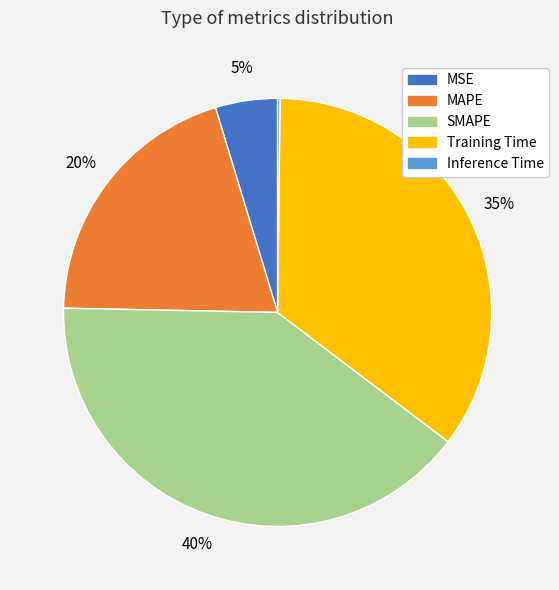

Which category has the biggest portion of the pie?

SMAPE